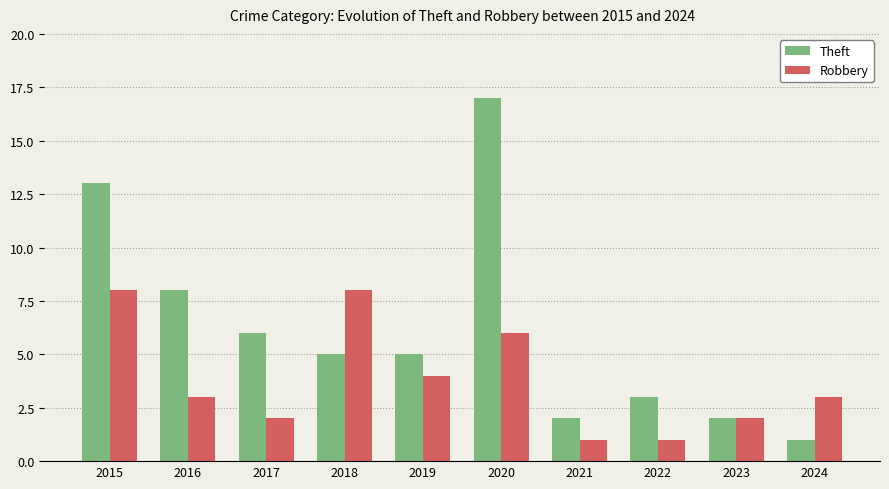

Which series has the widest spread of values?

Theft